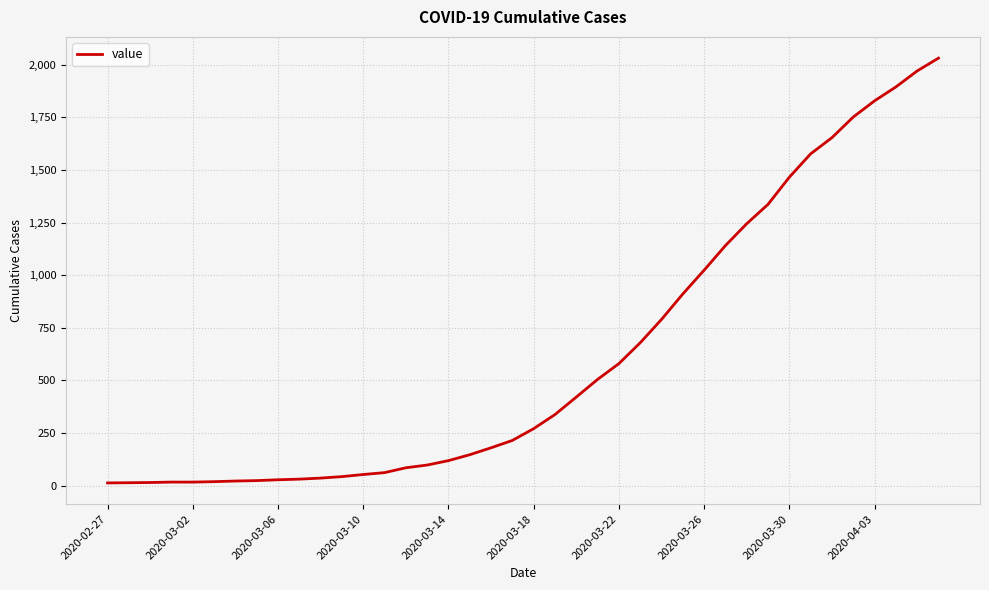

What is the difference between the maximum and minimum values?

2019